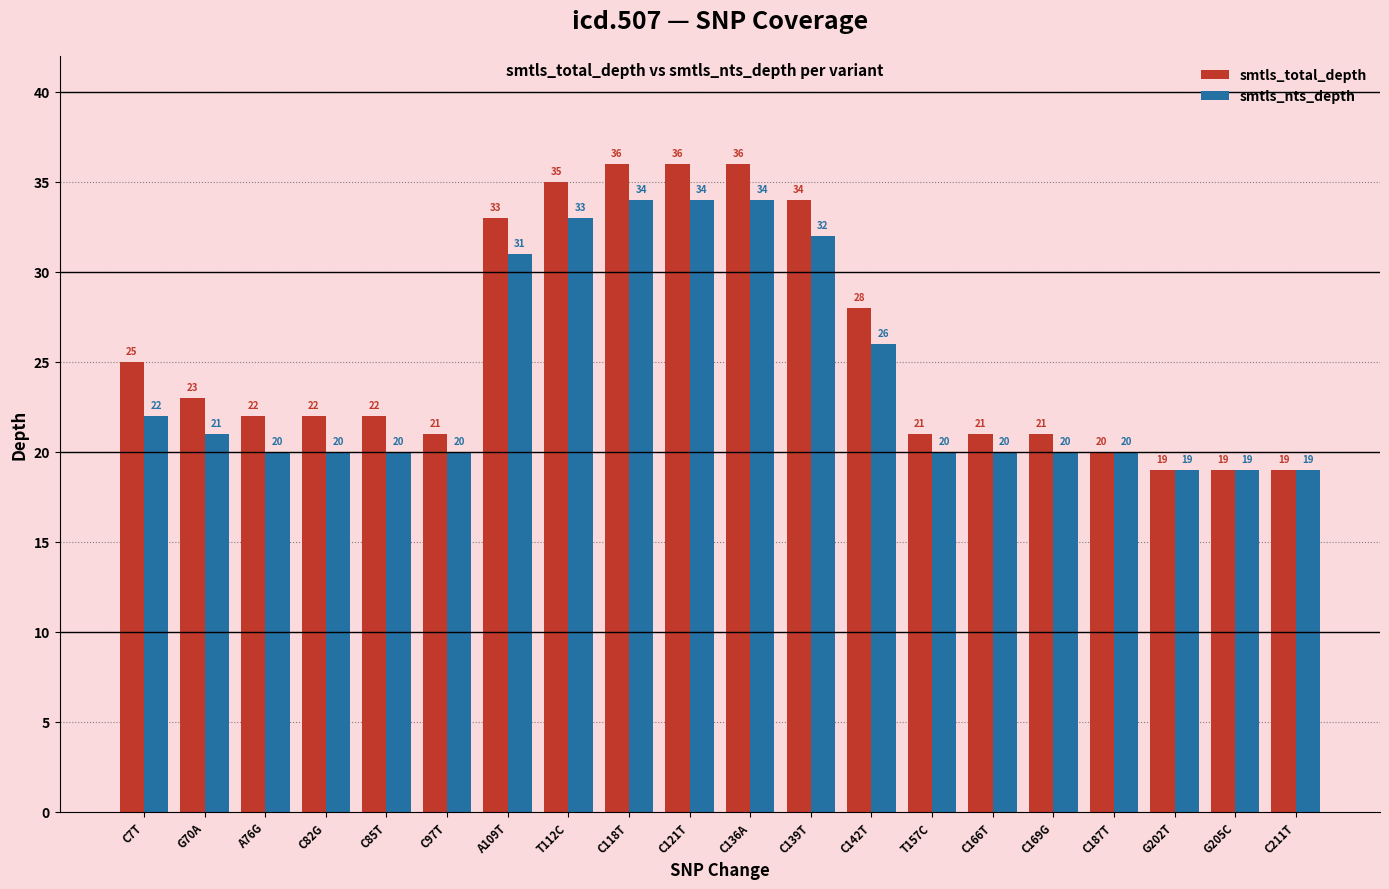

What is the greatest value displayed?

36